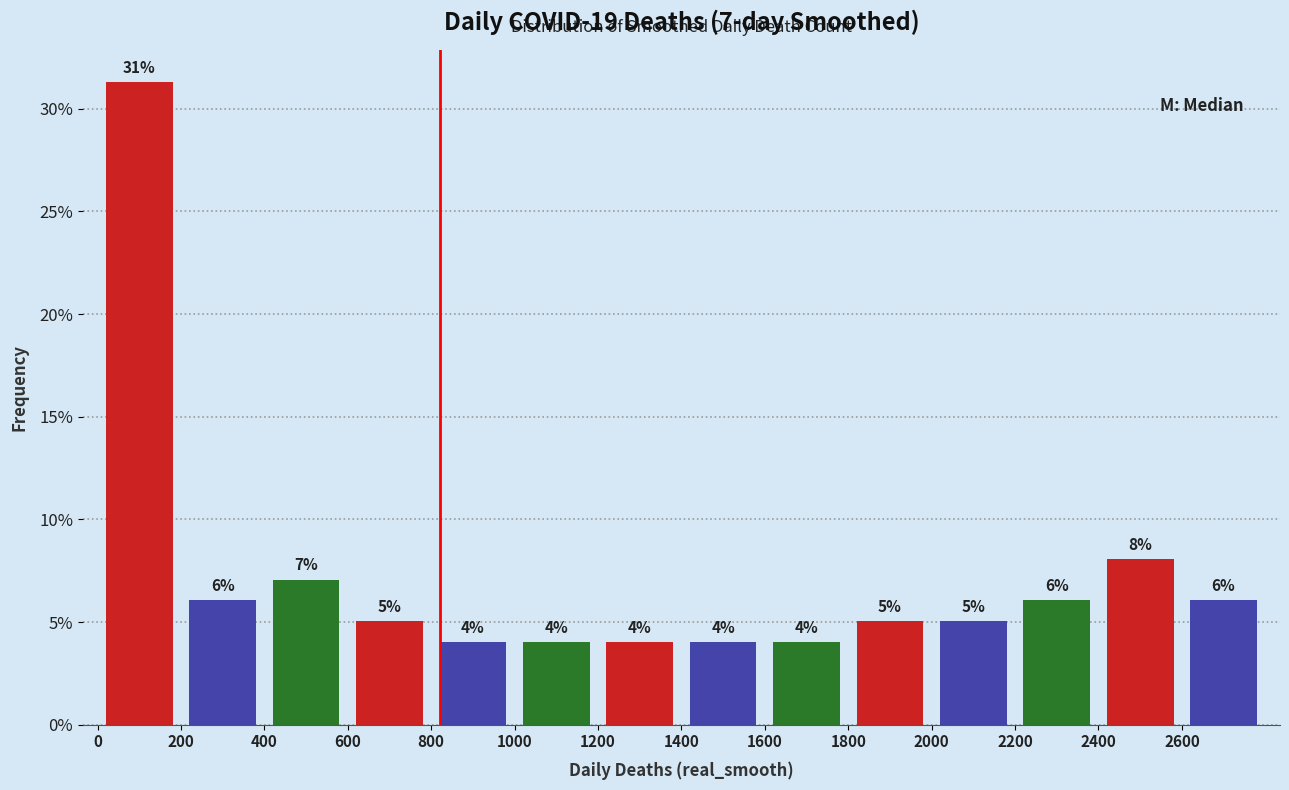

Which range on the x-axis has the tallest bar?

0 to 200